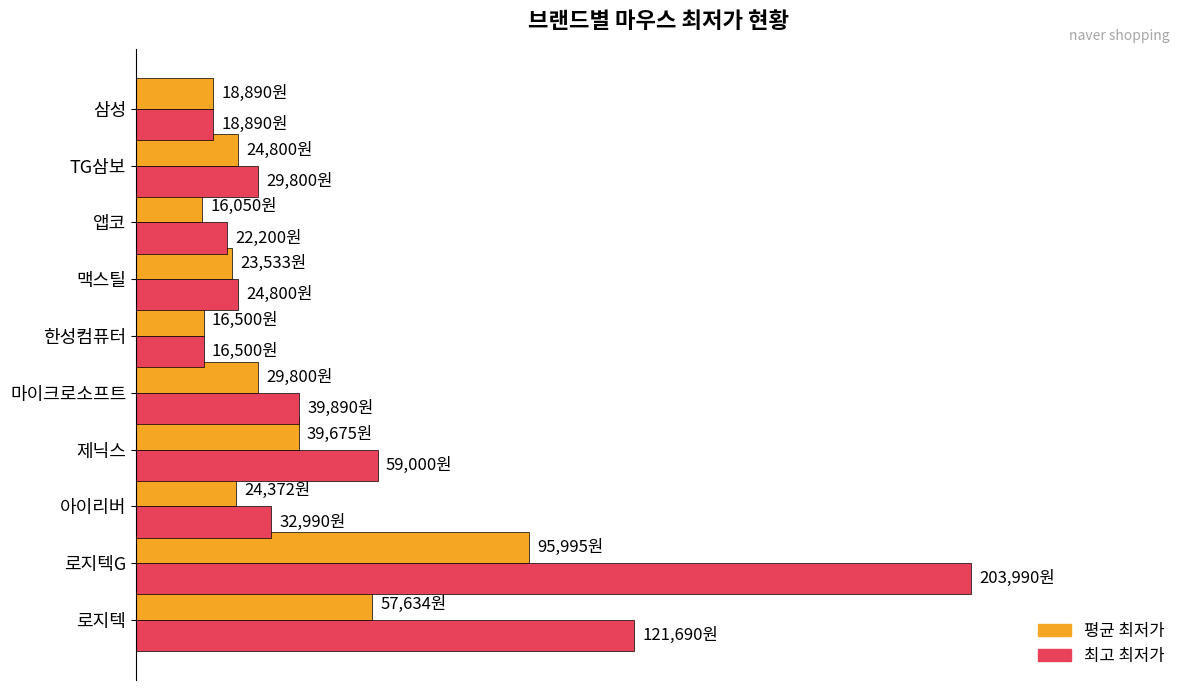

What is the maximum value shown in the chart?

203990